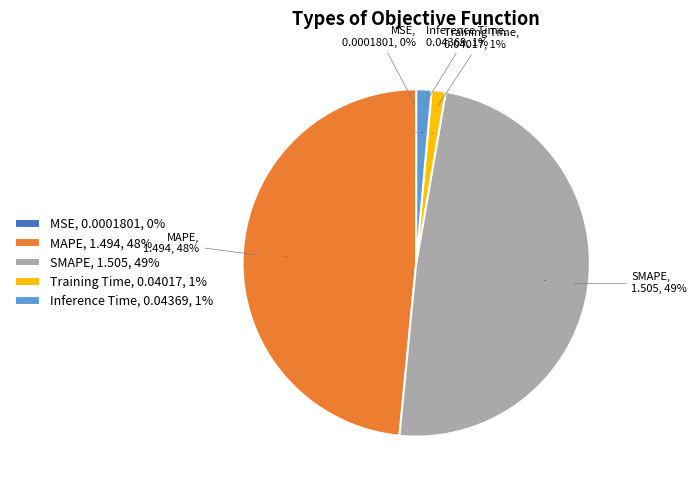

To the nearest percent, what is the combined percentage of Inference Time and MSE?

1%